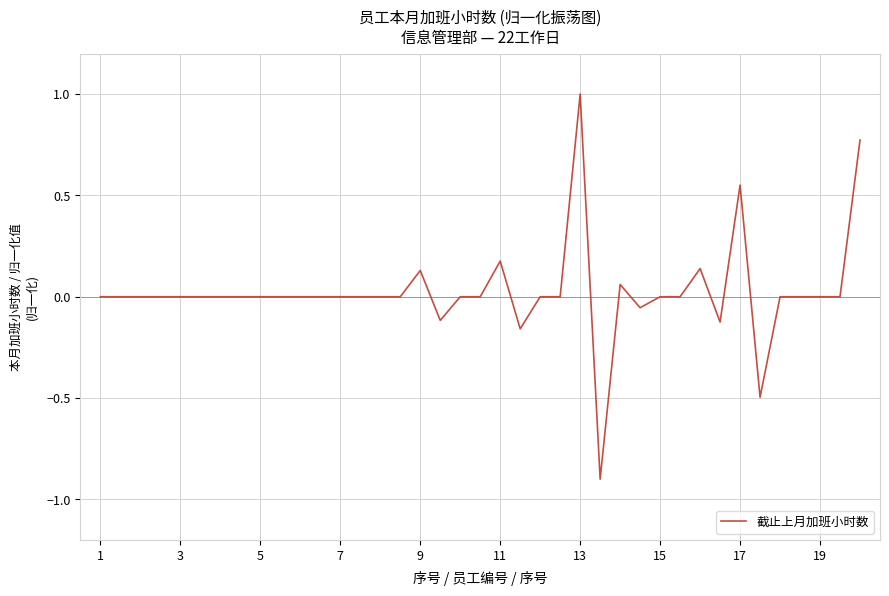

What is the difference between the maximum and minimum values?

1.9